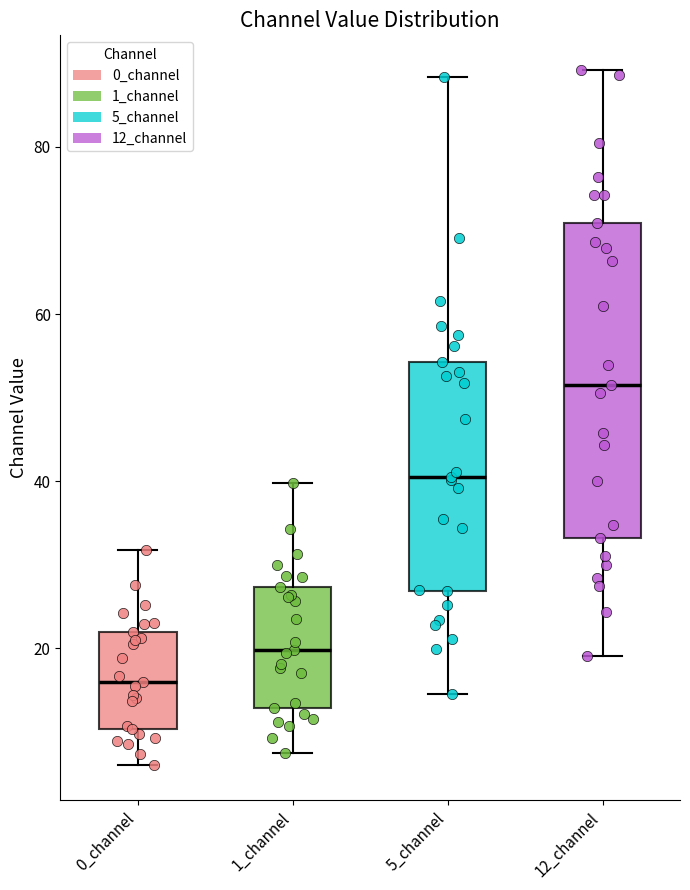

Comparing the boxes themselves (not the whiskers), which one is the tallest?

12_channel